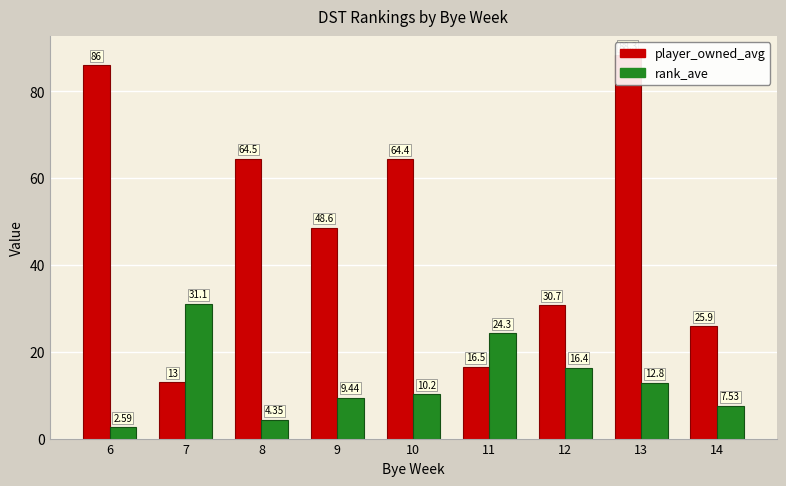

What is the sum of all rank_ave values?

118.7